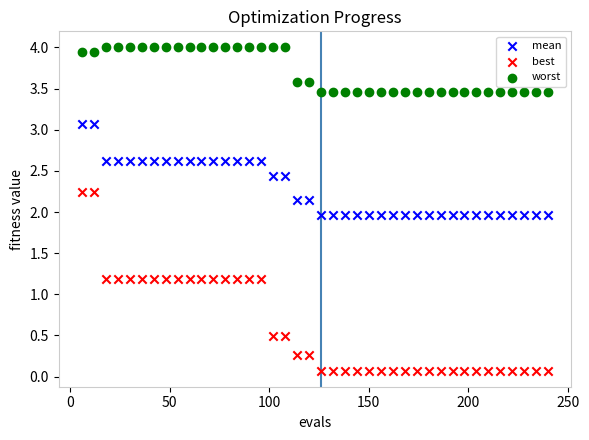

Which series has the widest spread of Y values?

best